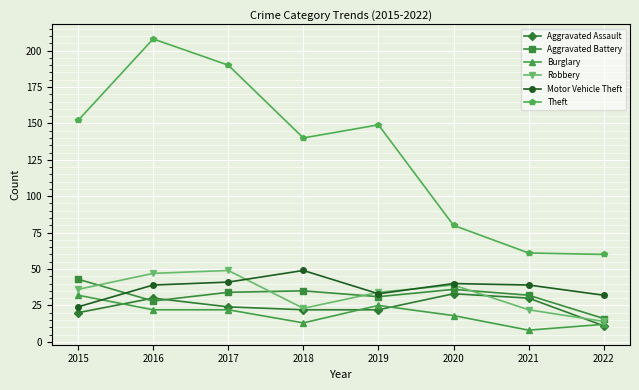

How many lines are shown in the chart?

6